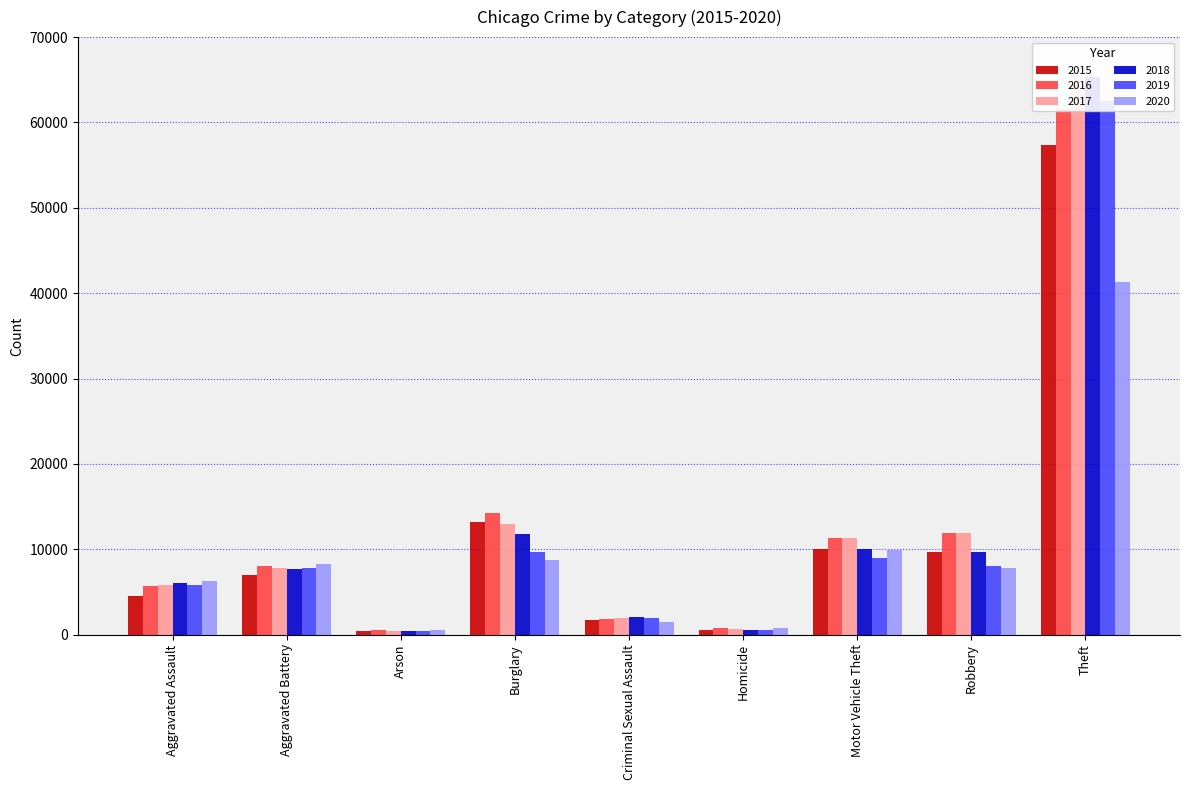

How many data points in 2015 are above 7019?

4